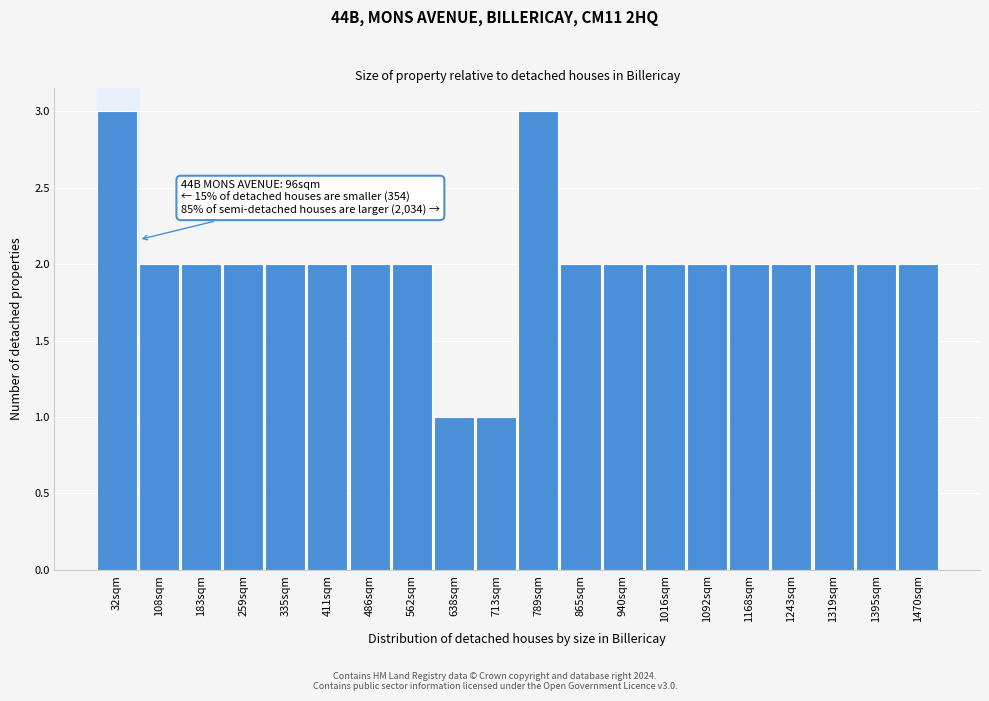

Reading left to right, list all the values displayed in this chart.

32sqm=3	108sqm=2	183sqm=2	259sqm=2	335sqm=2	411sqm=2	486sqm=2	562sqm=2	638sqm=1	713sqm=1	789sqm=3	865sqm=2	940sqm=2	1016sqm=2	1092sqm=2	1168sqm=2	1243sqm=2	1319sqm=2	1395sqm=2	1470sqm=2